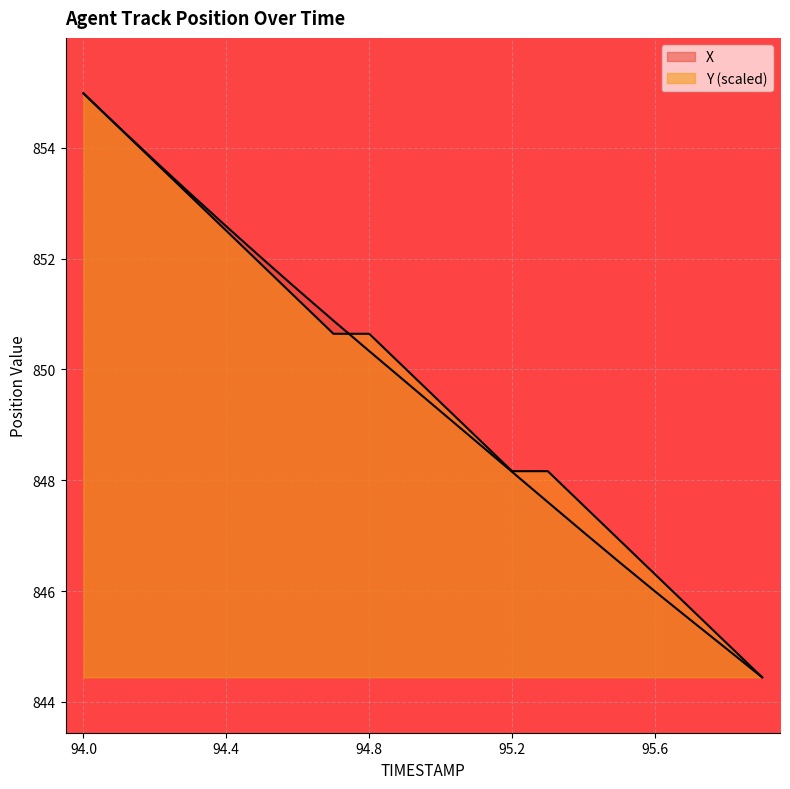

What are all the series names shown in the legend?

X, Y